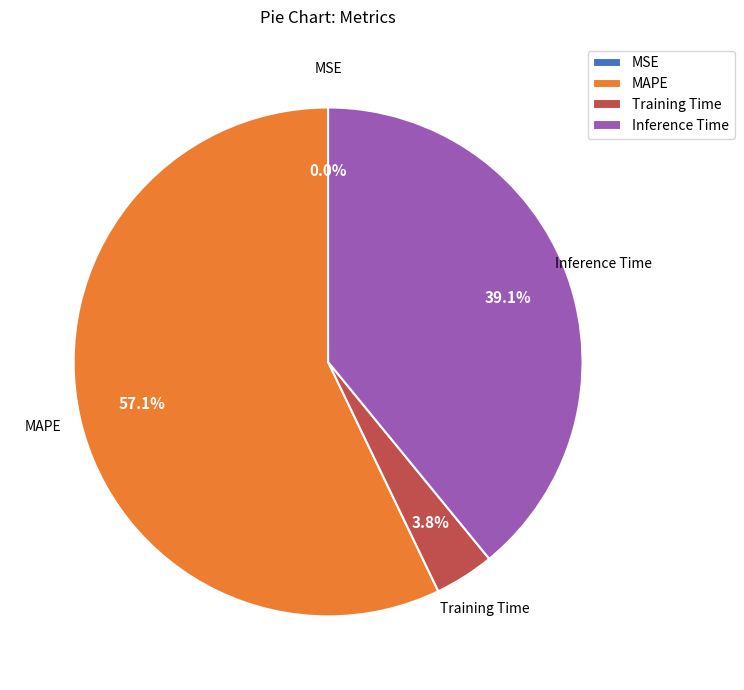

Which category accounts for the majority?

MAPE